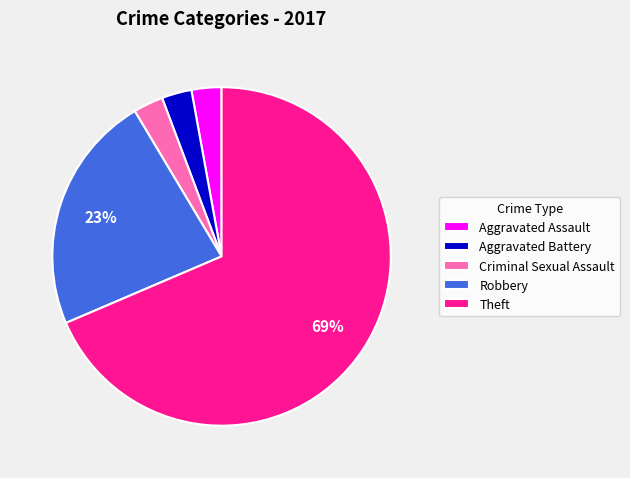

Is it true that Criminal Sexual Assault is 3% of the pie?

True